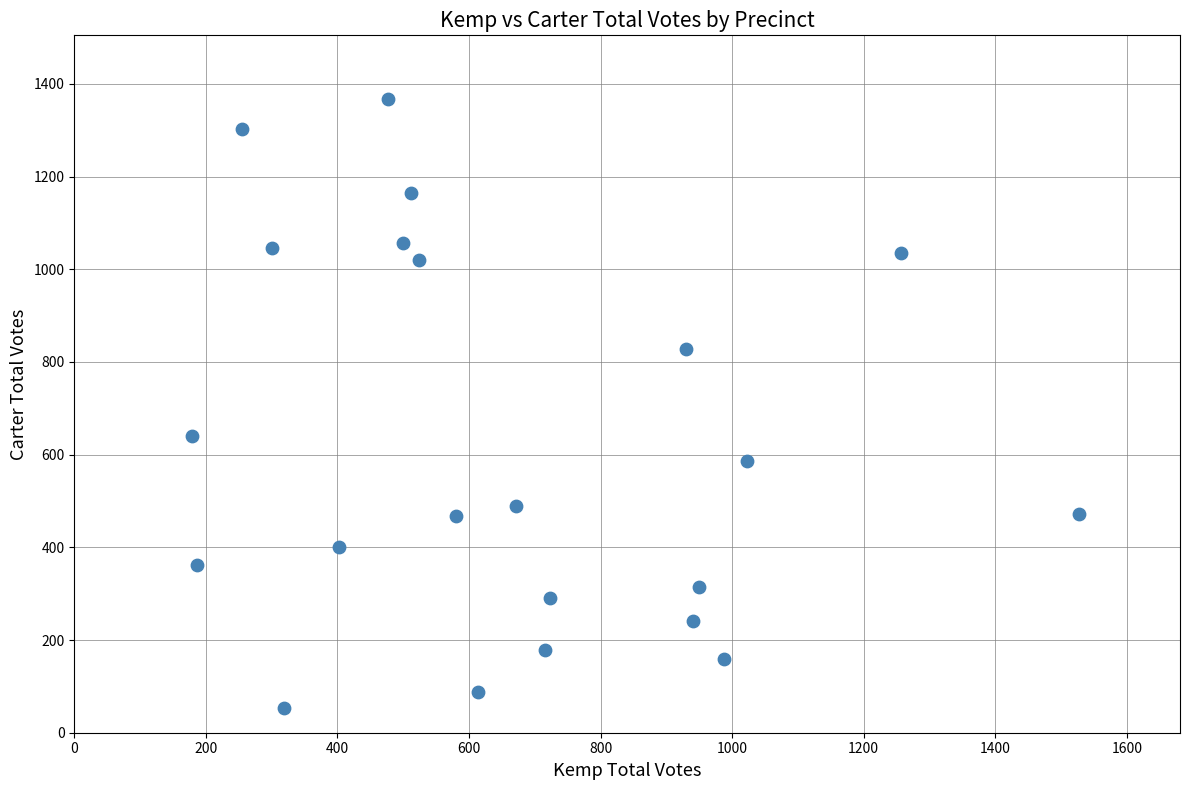

What Y value in the scatter plot is closest to 710?

641